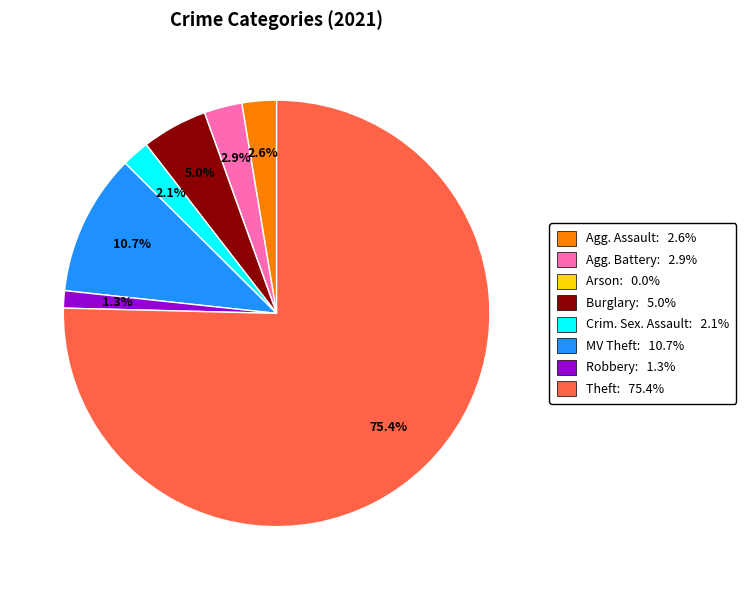

To the nearest percent, what is the average slice percentage?

12%